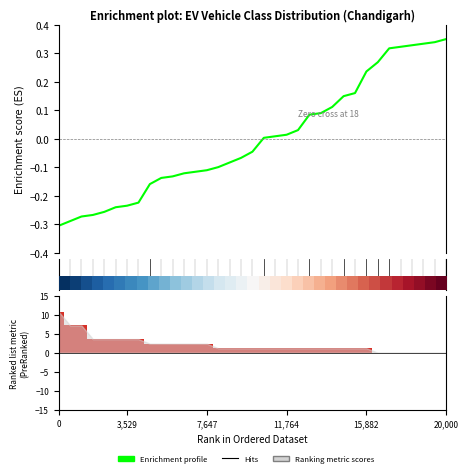

At how many categories does at least one series exceed 5?

3